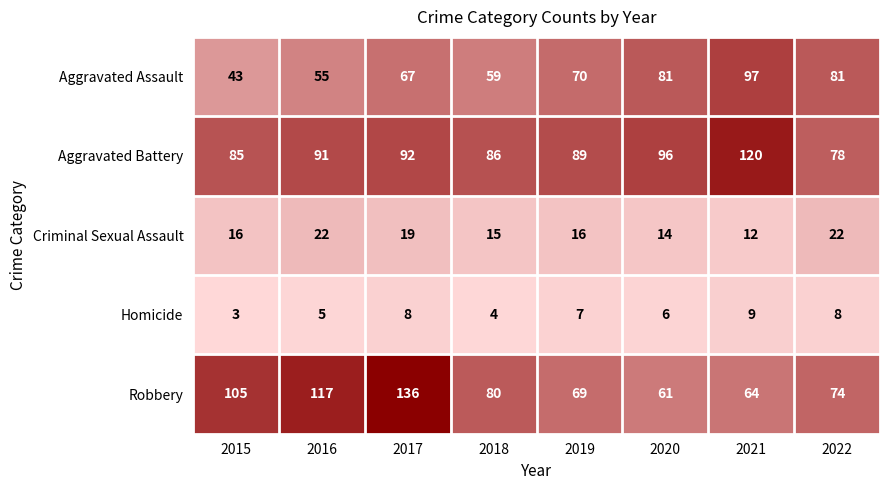

What is the approximate value of Aggravated Battery at 2021, to the nearest 5?

120